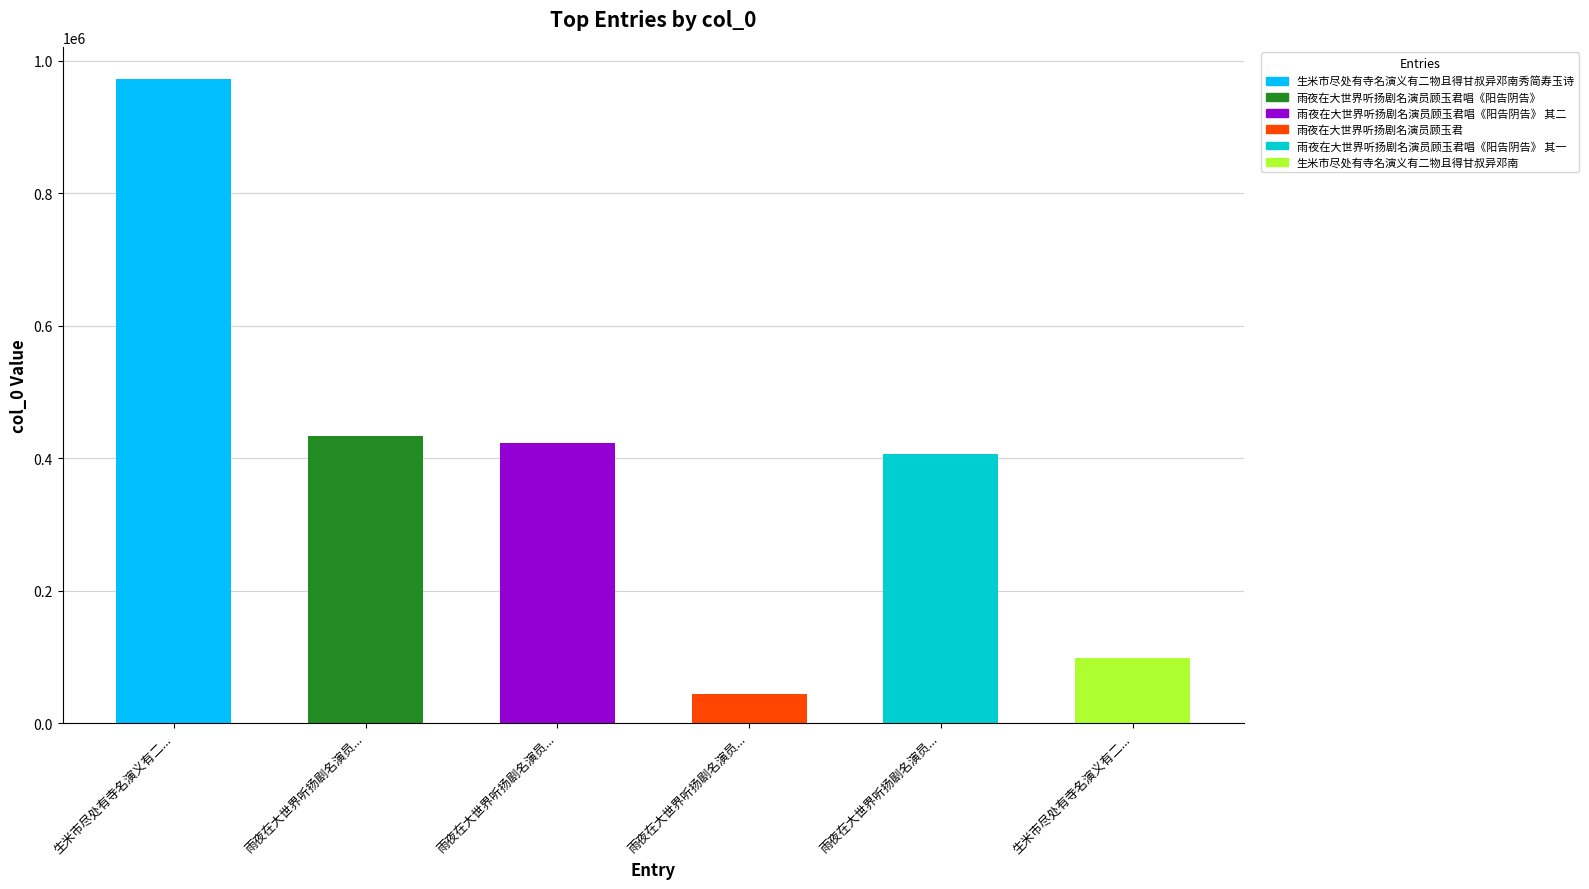

What is the sum of all values?

2378432